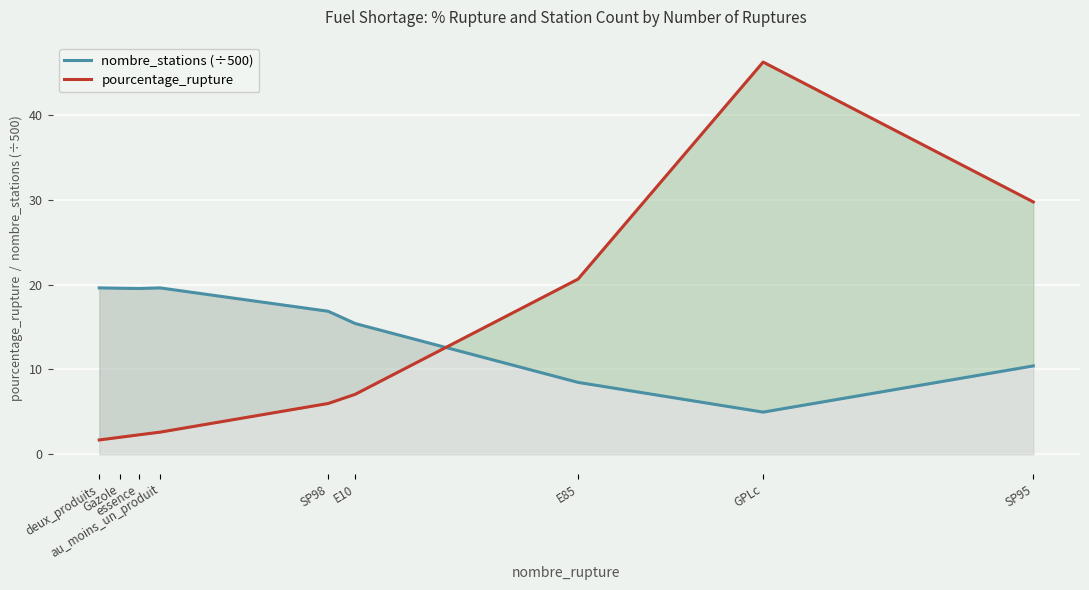

True or false: nombre_stations (÷500) has a value of 8.9 at essence.

False